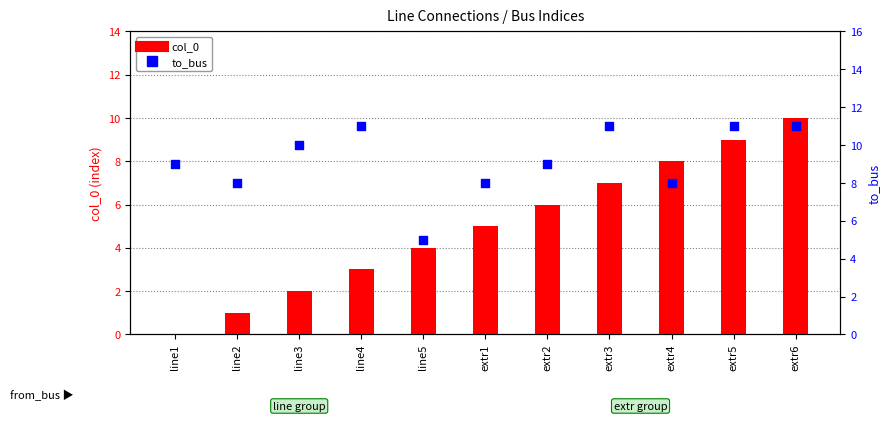

Which series has the largest total across all categories?

to_bus